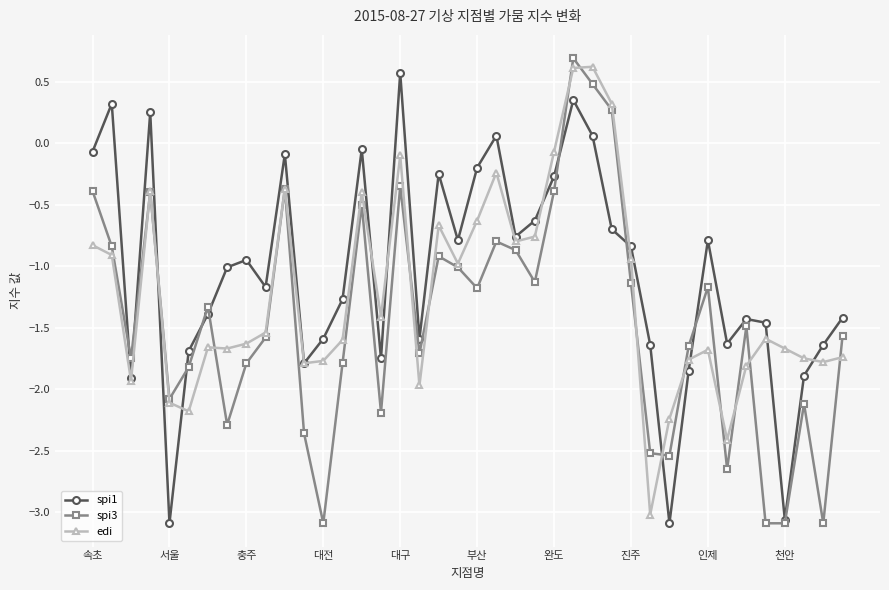

True or false: spi3 has more than 1 points higher than both neighbors.

True